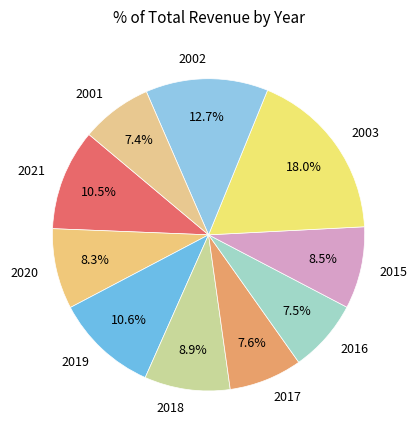

To the nearest percent, what percentage of the pie is 2019?

11%